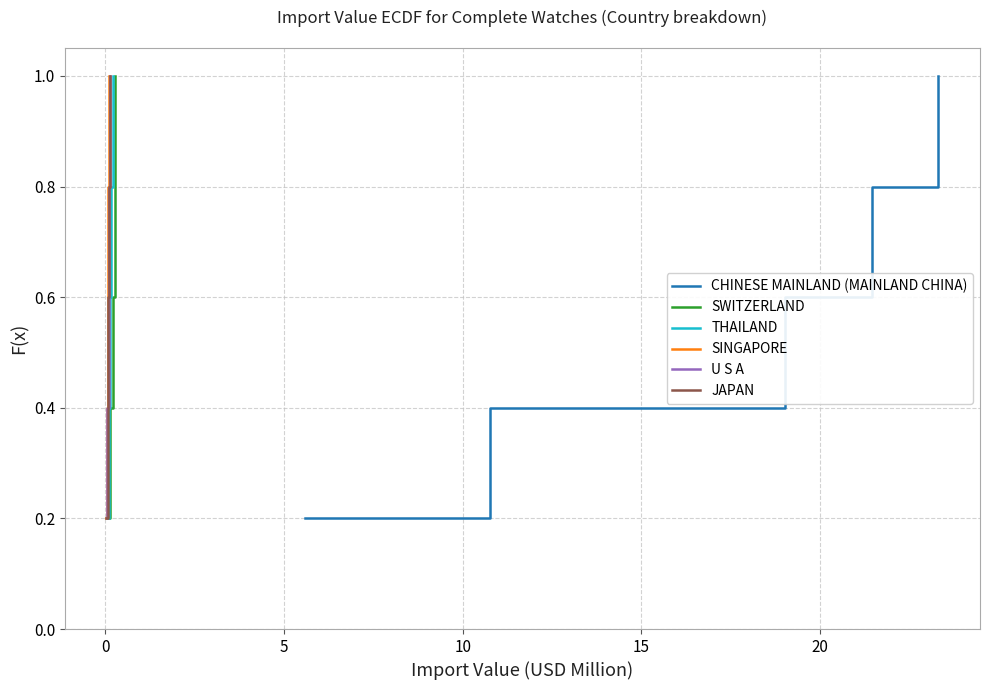

True or false: CHINESE MAINLAND (MAINLAND CHINA) and SINGAPORE intersect in this chart.

False